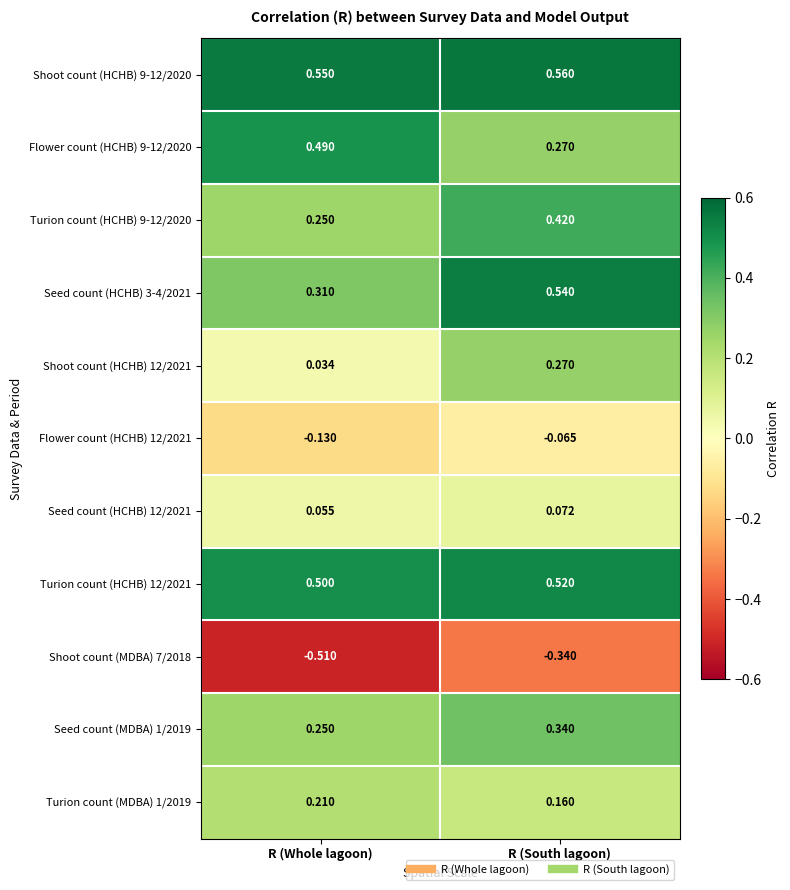

How many categories are shown in the chart?

2